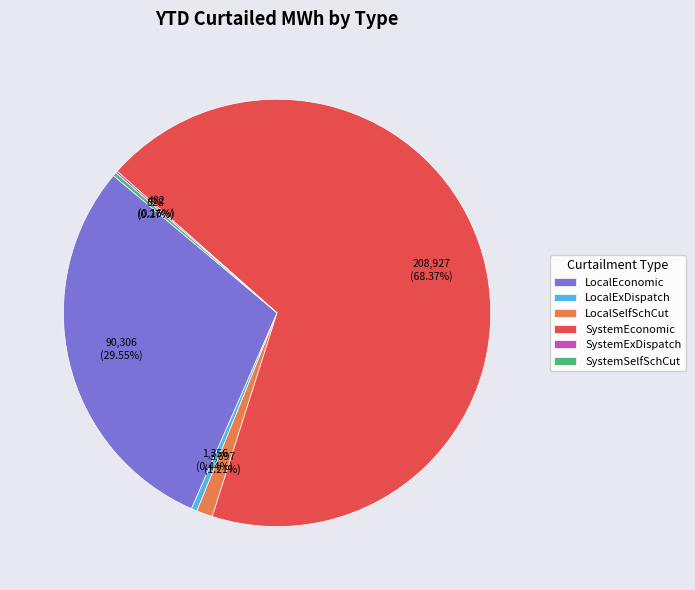

Which category accounts for the majority?

SystemEconomic